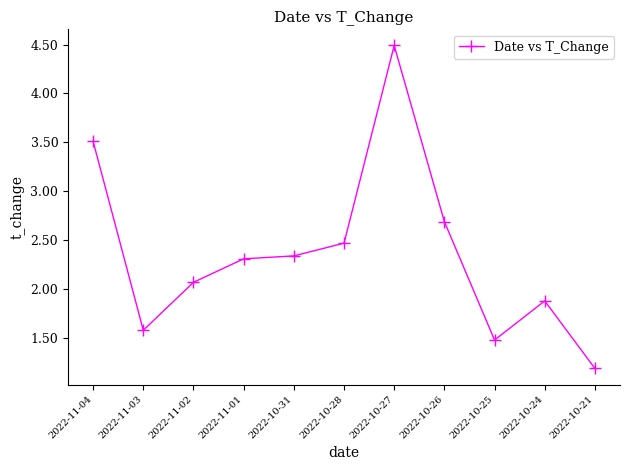

At which category does the chart reach its minimum across all series?

2022-10-21